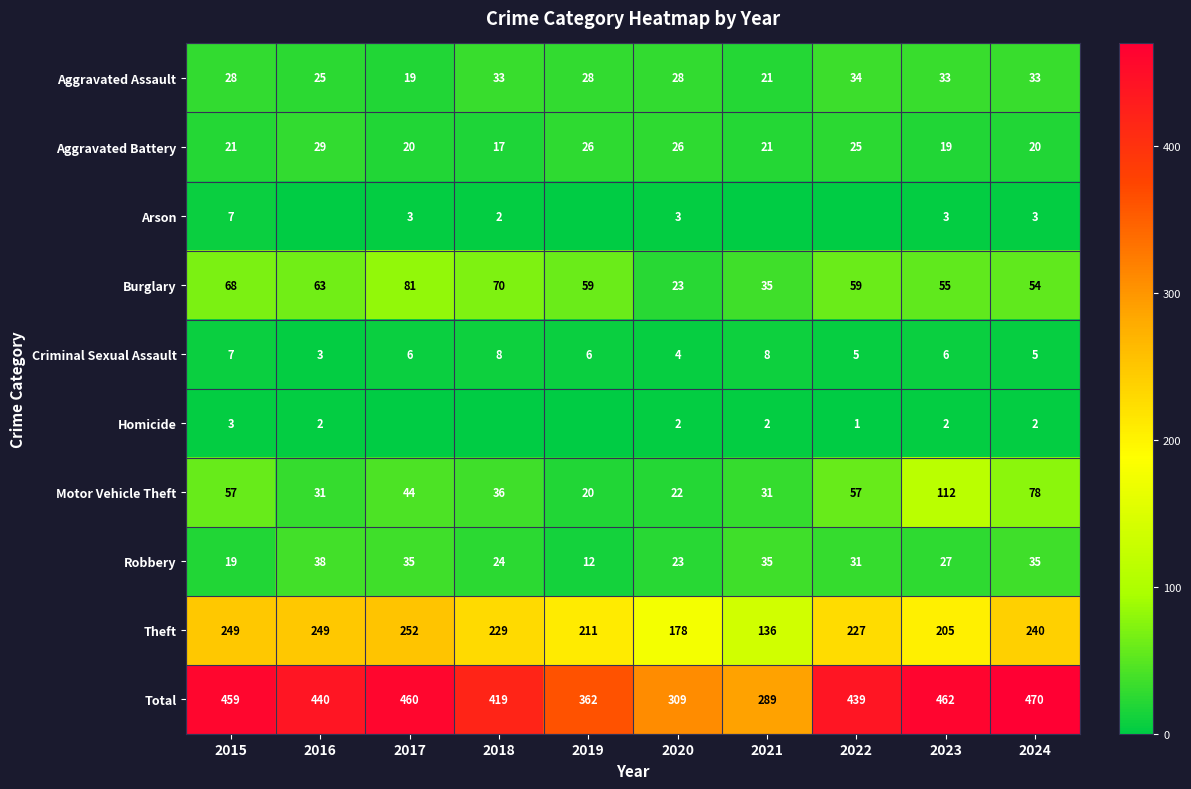

What is the difference between the maximum and minimum values in the Total series?

181